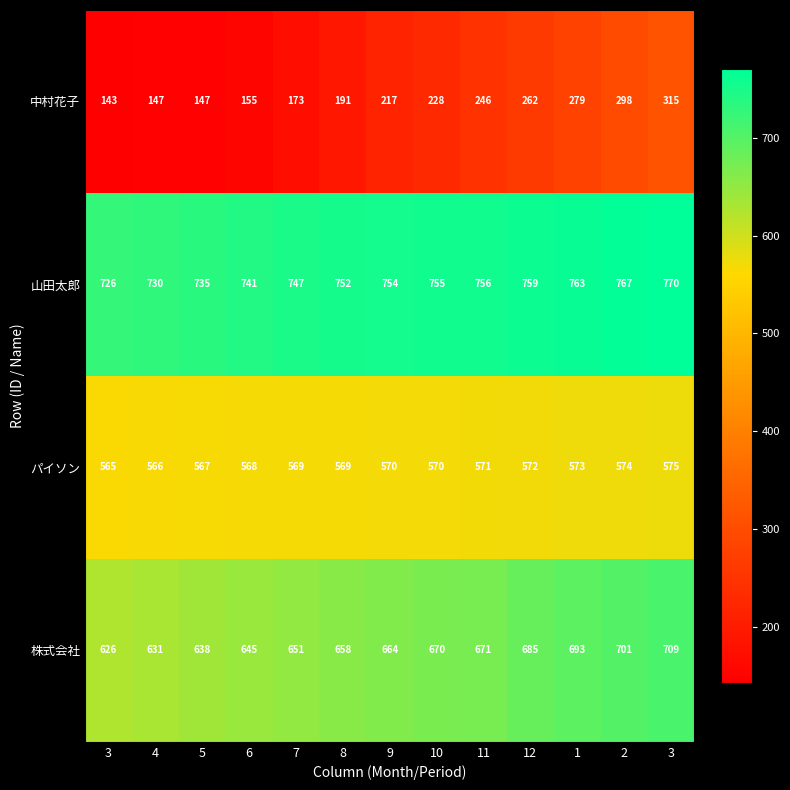

How many values in the 中村花子 series are below 217?

6